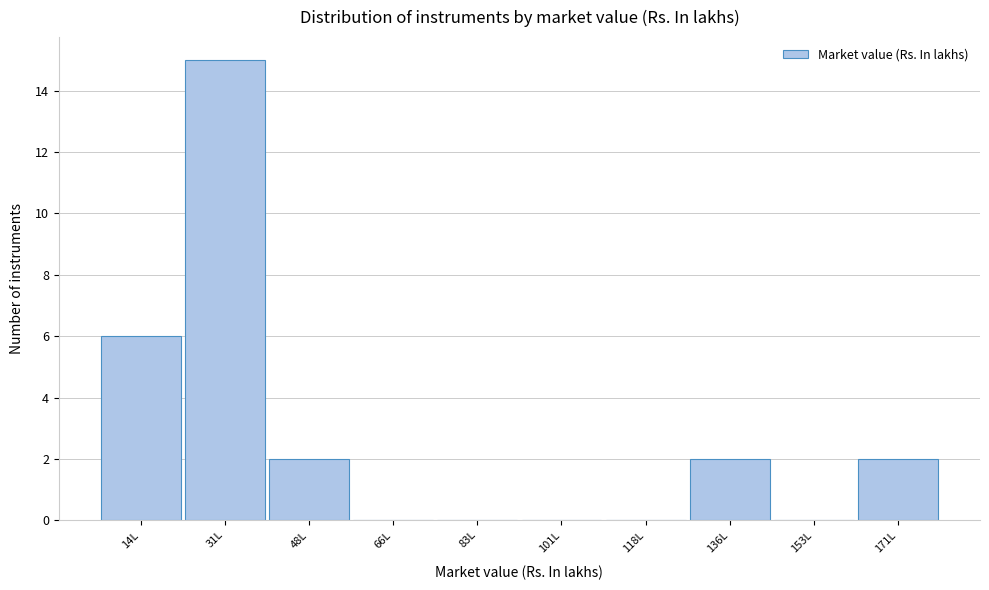

Reading left to right, list all the values displayed in this chart.

14L=6	31L=15	48L=2	66L=0	83L=0	101L=0	118L=0	136L=2	153L=0	171L=2